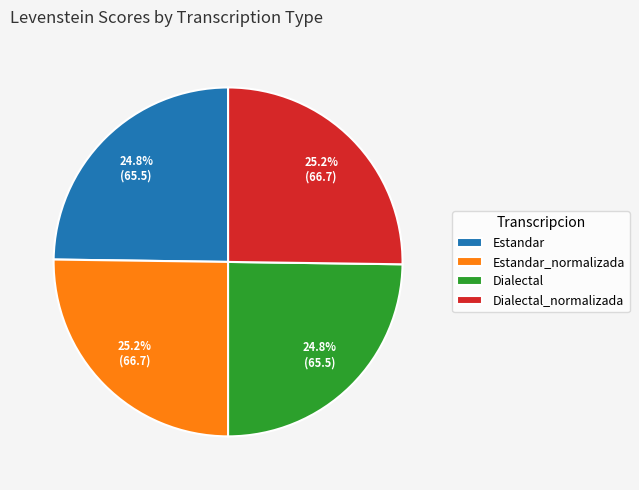

Is it true that Estandar is 17% of the pie?

False